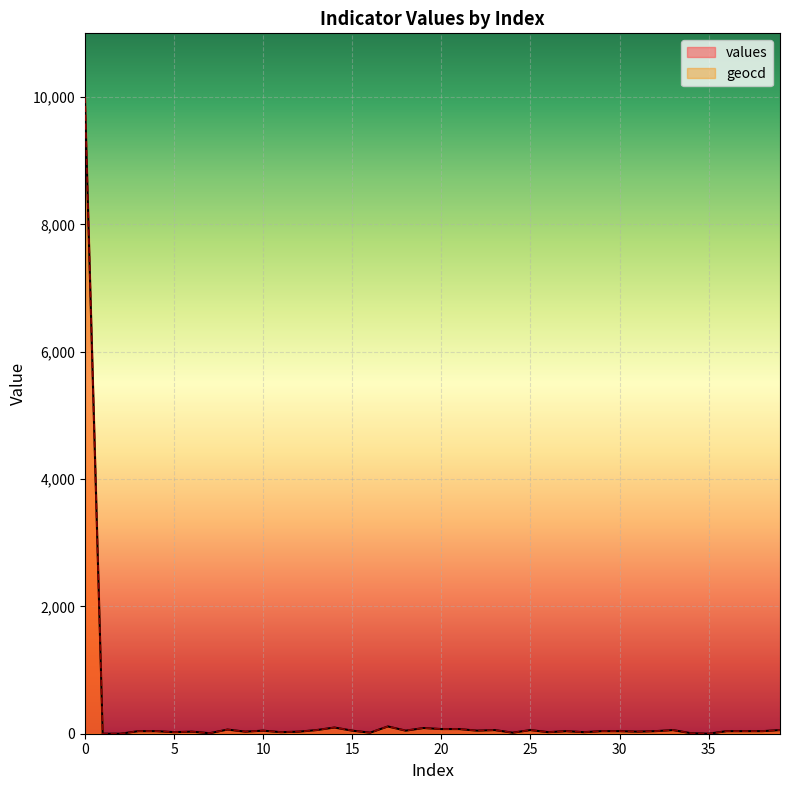

What is the value of the geocd point at the 6th from the left?

24.5